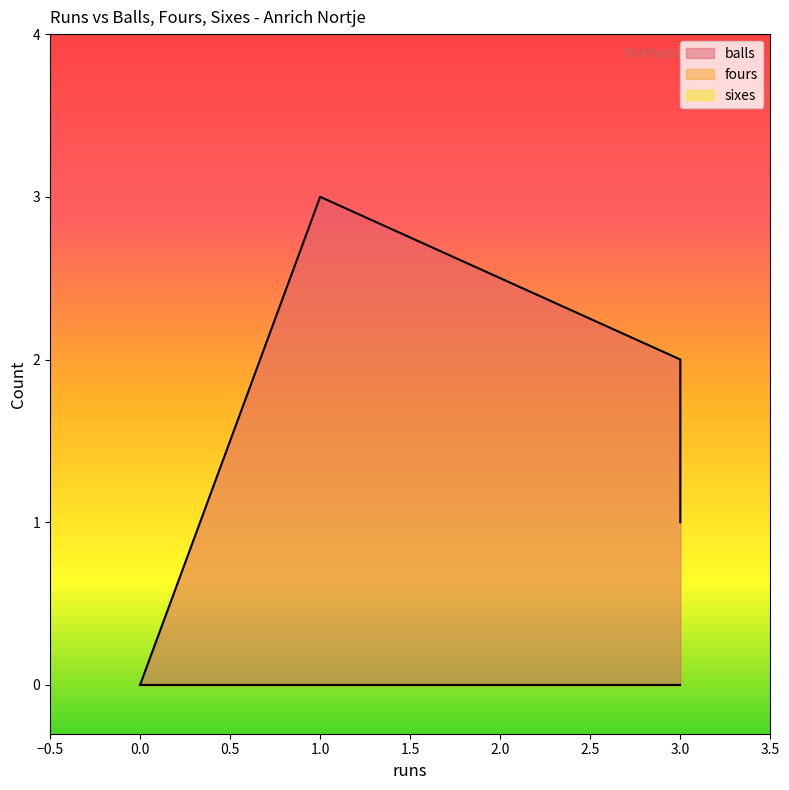

At 3, list the series in order from largest to smallest.

balls, fours, sixes